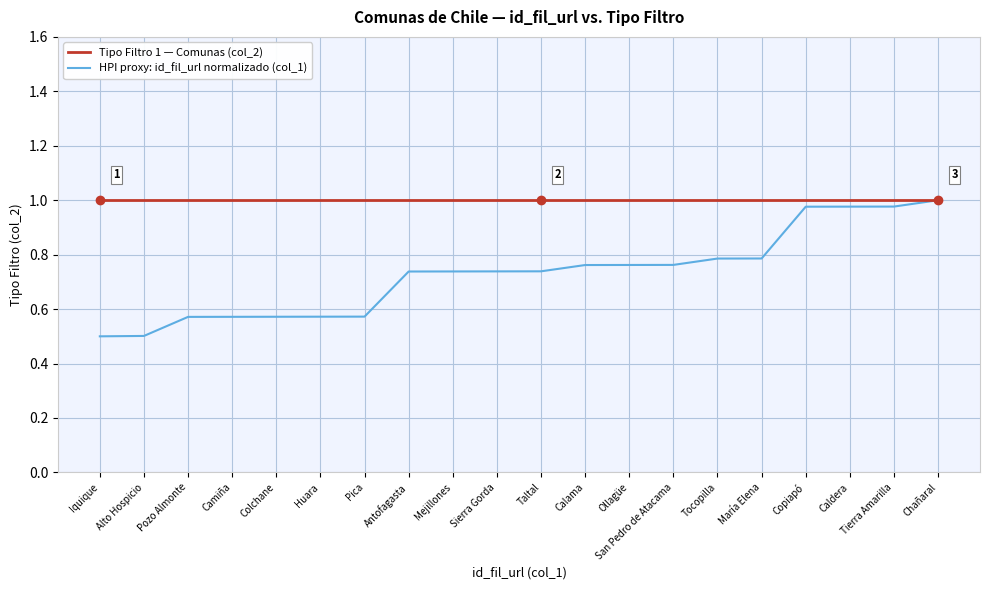

The value of HPI proxy: id_fil_url normalizado (col_1) at Ollagüe is 1.3. True or false?

False